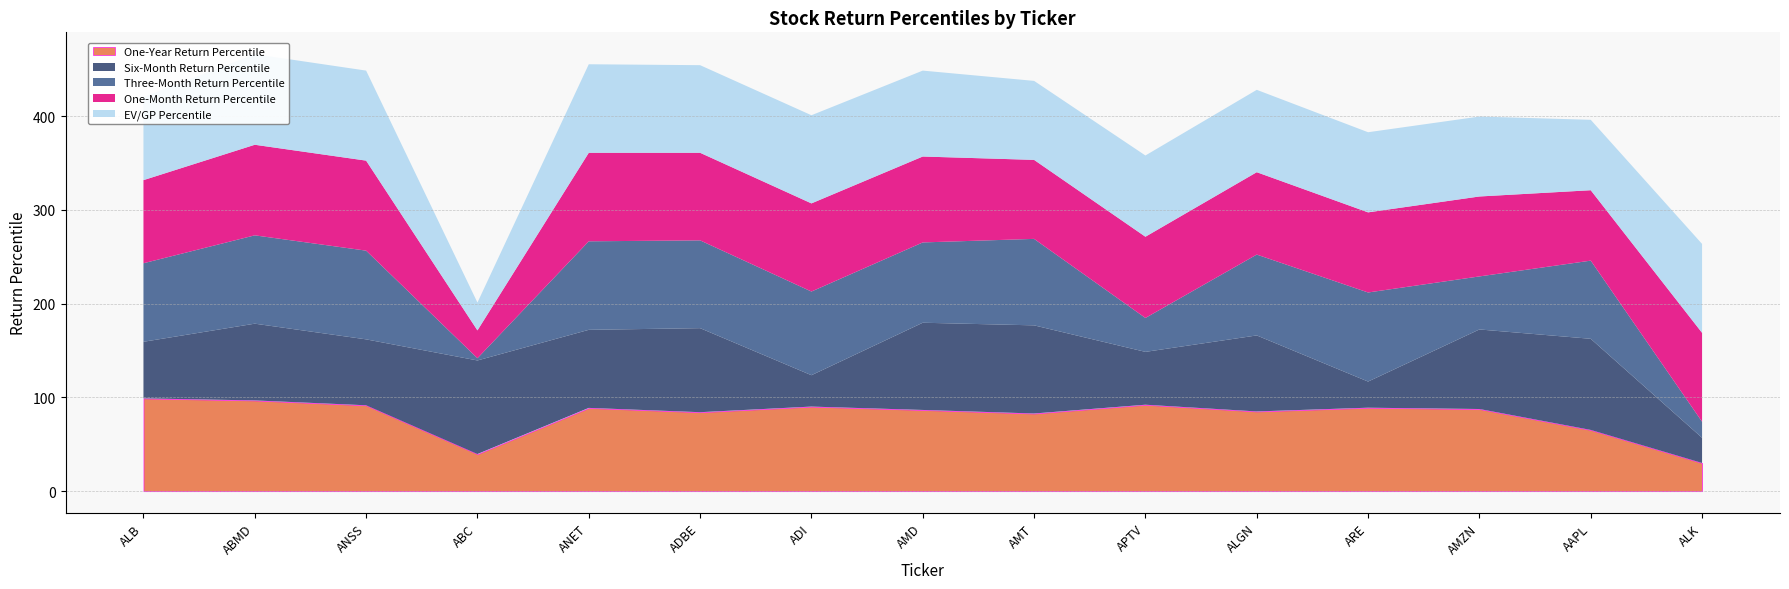

What is the minimum value shown in the chart?

2.4